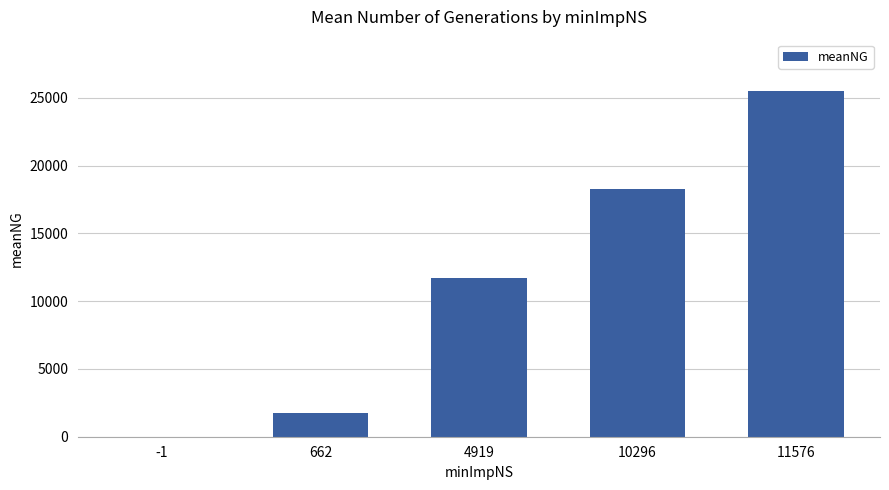

What is the sum of all values?

57221.0